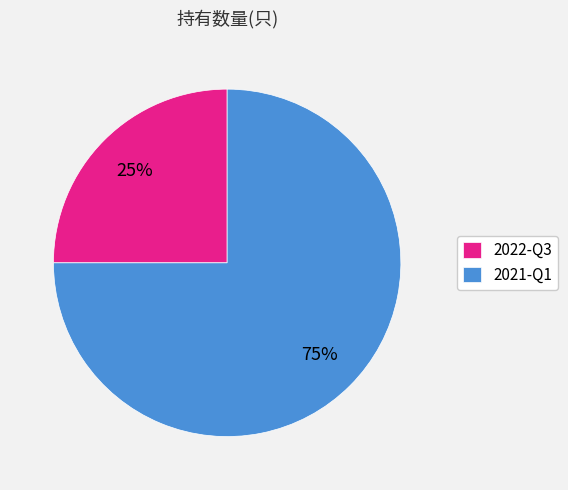

To the nearest percent, what is the difference between the 2021-Q1 and 2022-Q3 slice percentages?

50%